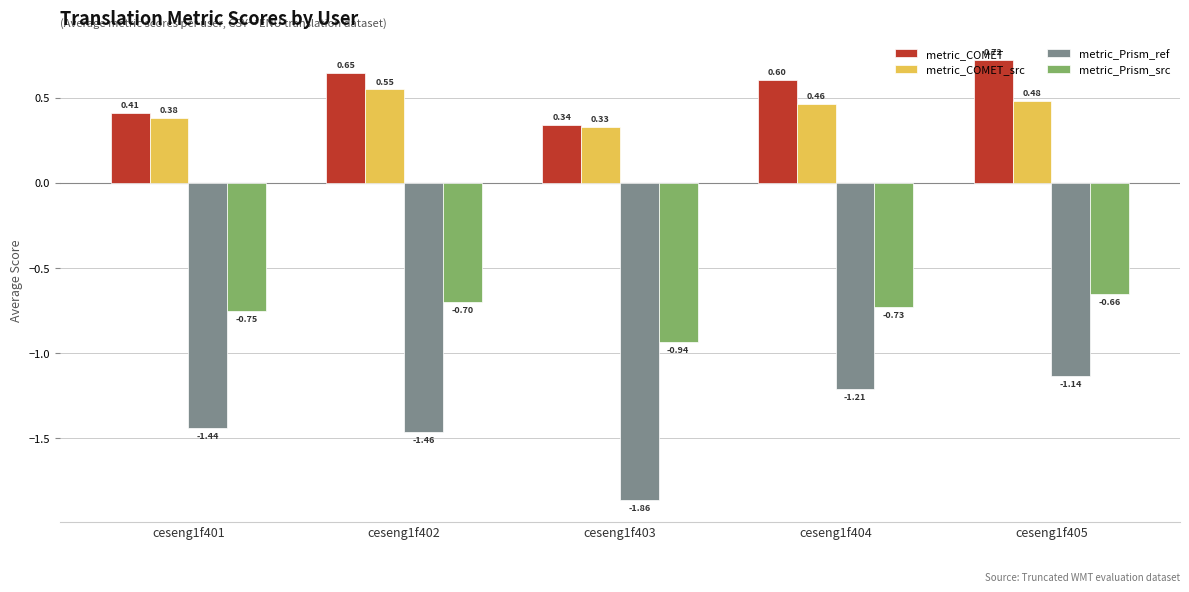

At which category does the chart reach its peak across all series?

ceseng1f405